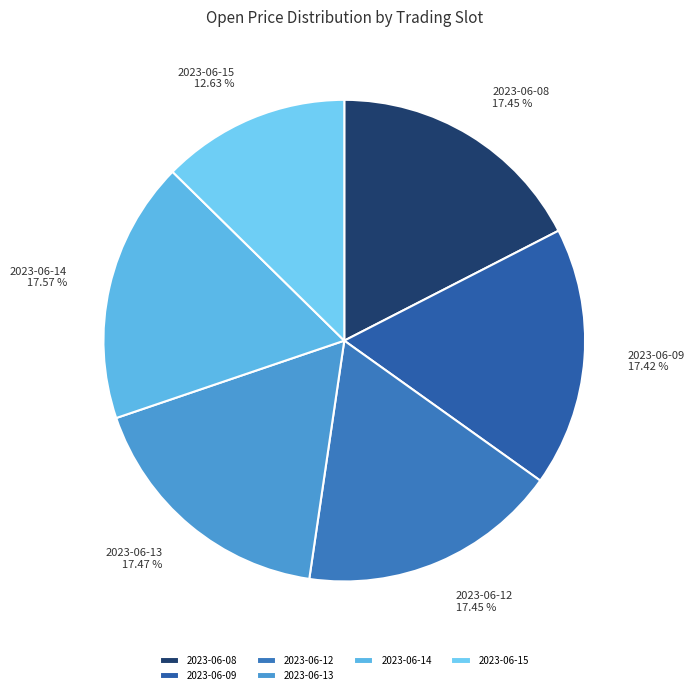

Does 2023-06-13 represent more than half of the total?

No